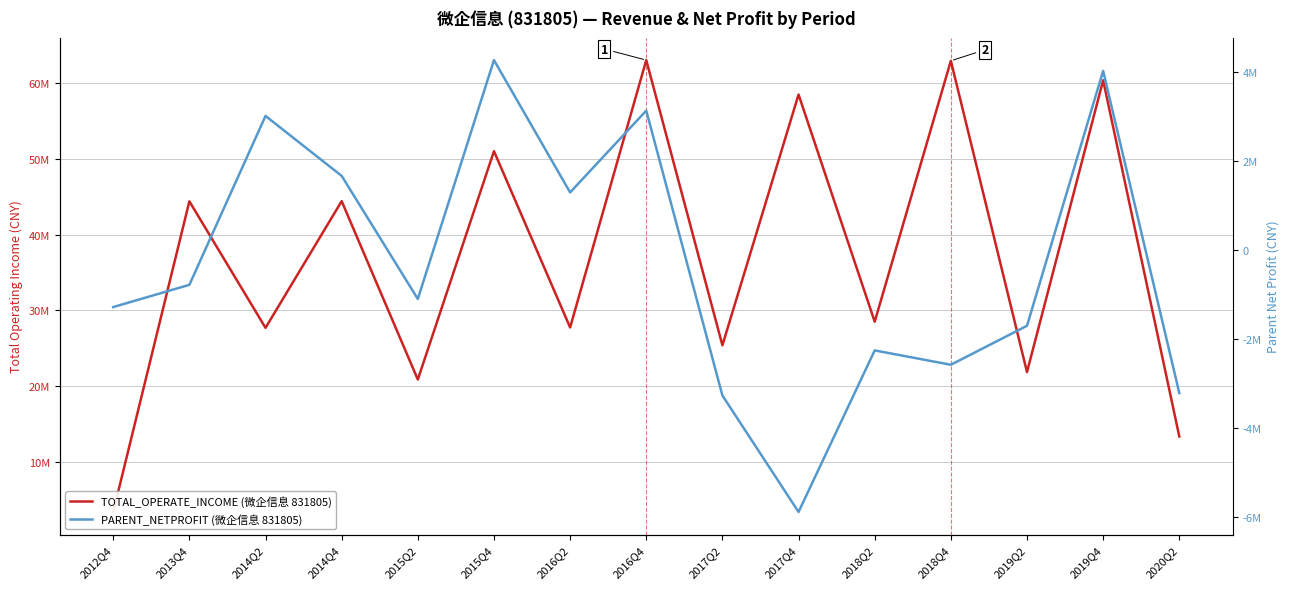

Is it true that PARENT_NETPROFIT (微企信息 831805) equals 4265569.5 at 2015Q4?

True